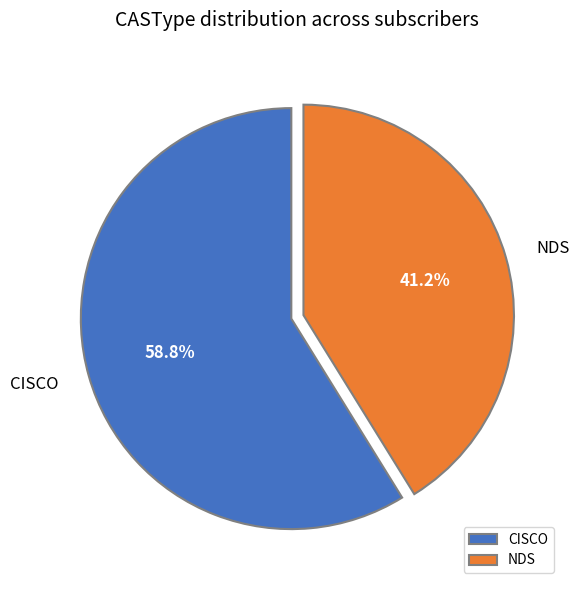

What portion of the pie excludes NDS?

58.8%